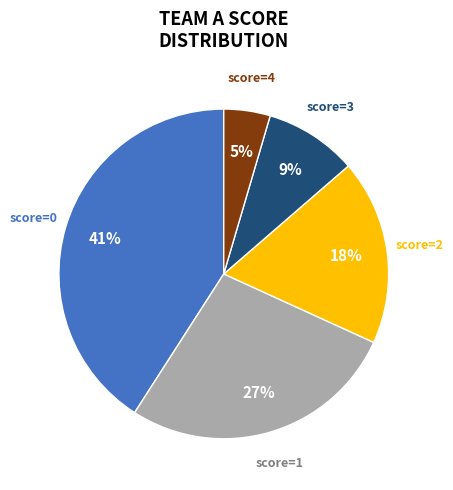

Is there a majority slice in this chart?

No